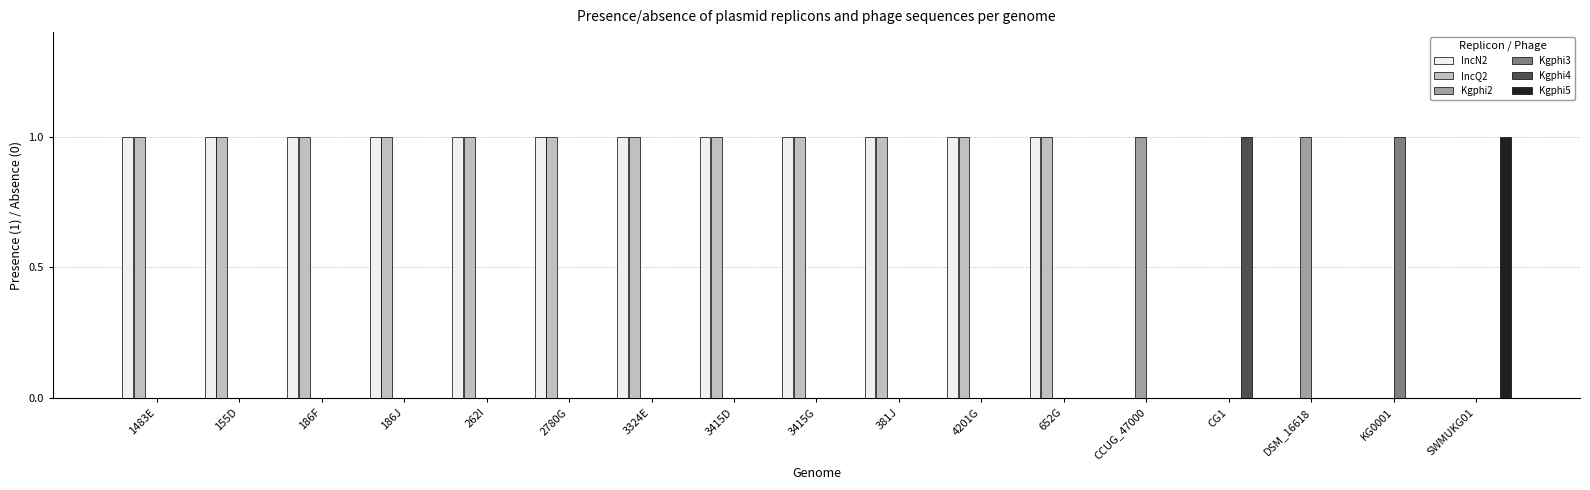

What is the sum of the Kgphi4 values at CG1 and 2780G?

1